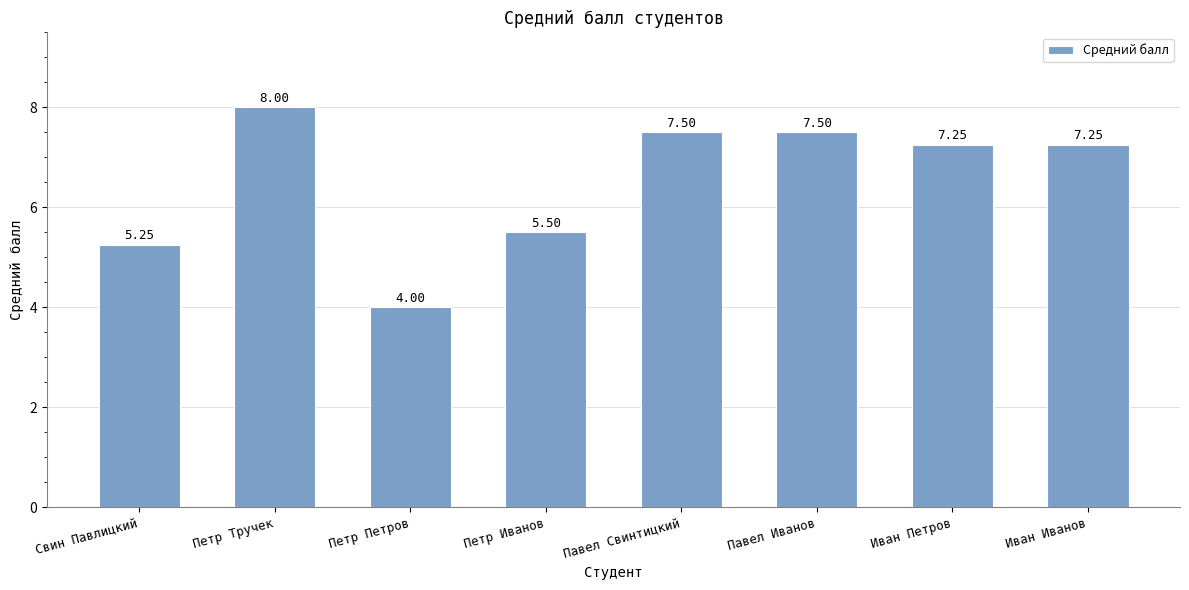

Which label corresponds to the largest value in the chart?

Петр Тручек